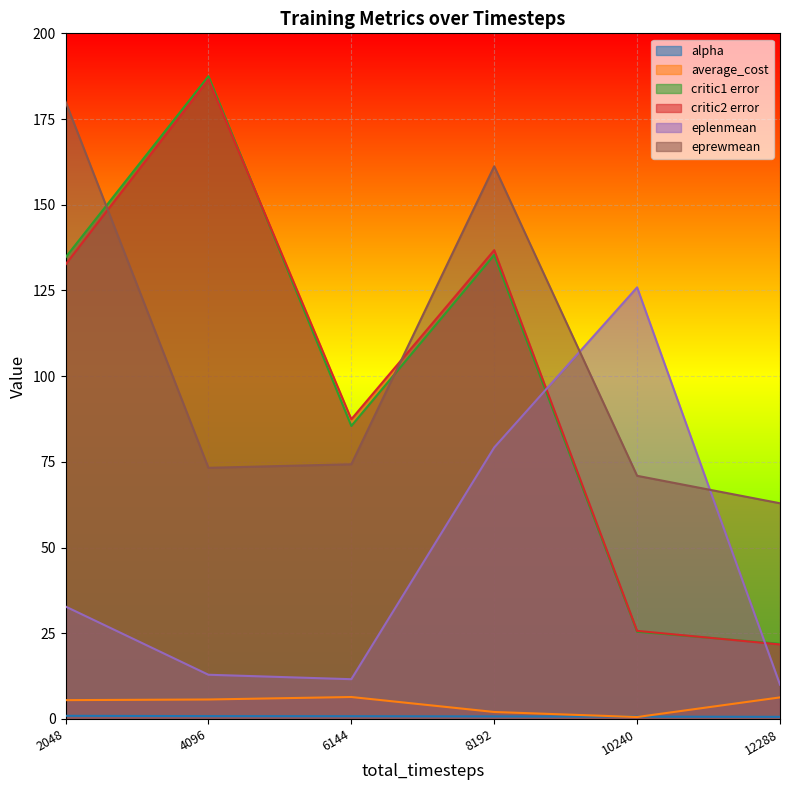

What is the spread (max minus min) of values at 10240?

125.3